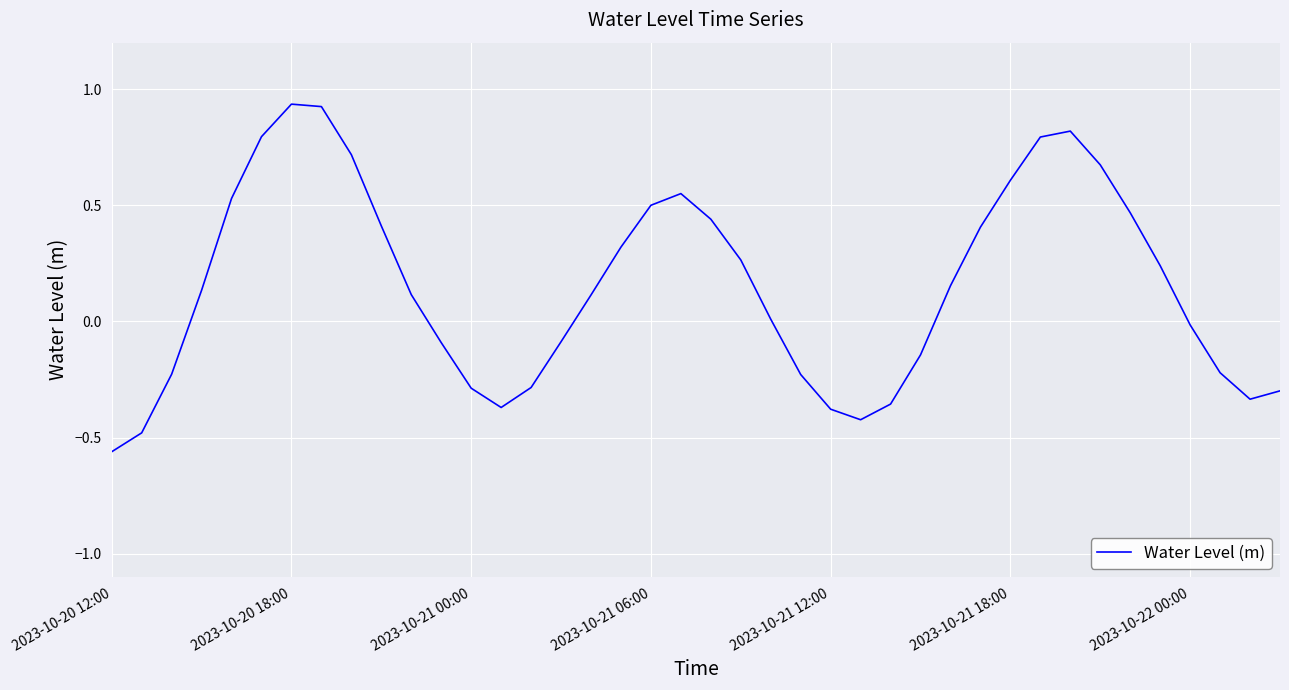

What is the difference between the maximum and minimum values?

1.5